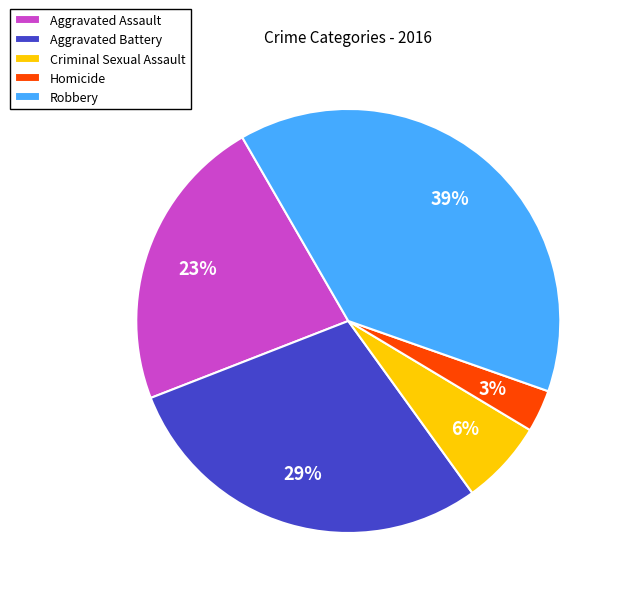

To the nearest percent, what is the combined percentage of Robbery and Aggravated Battery?

68%